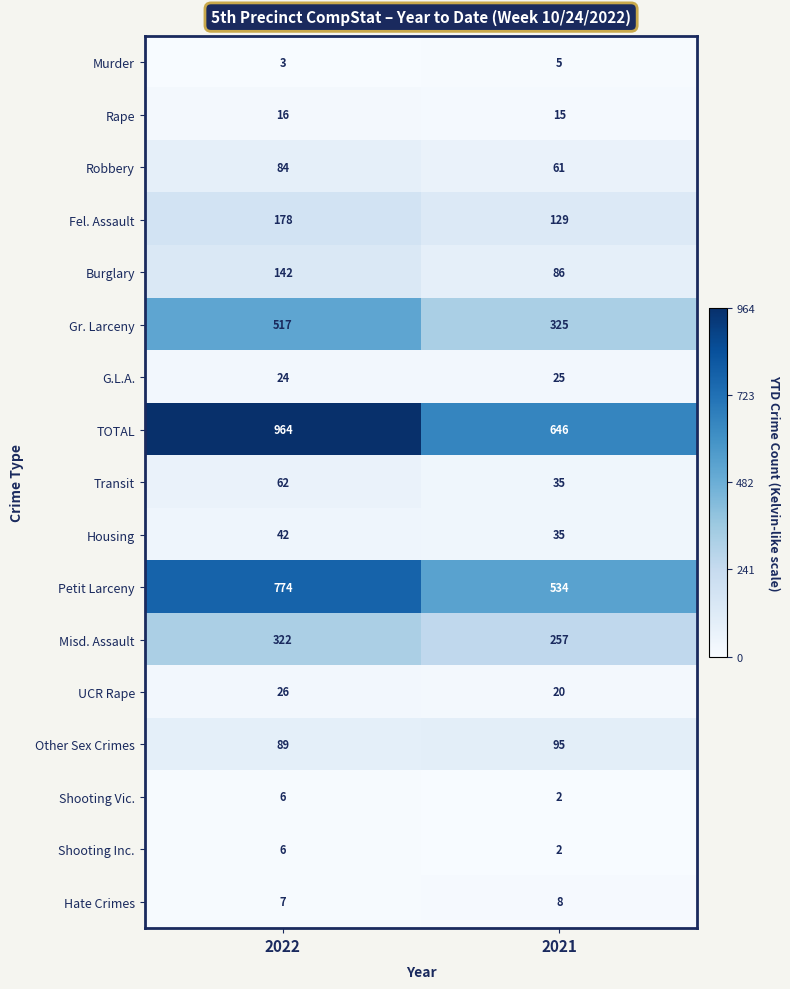

How many distinct data groups are displayed?

17